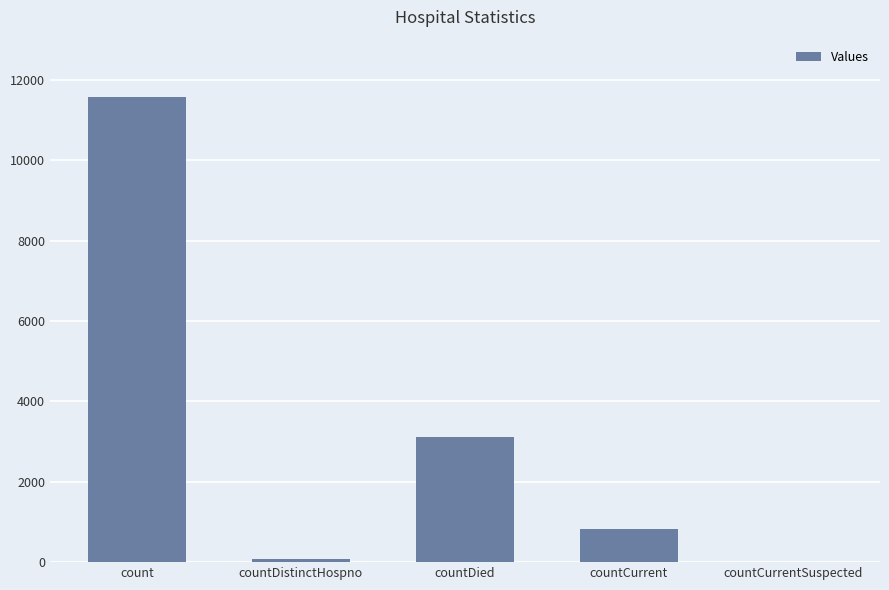

Approximately how many times larger is the value at countCurrent compared to count?

0.1